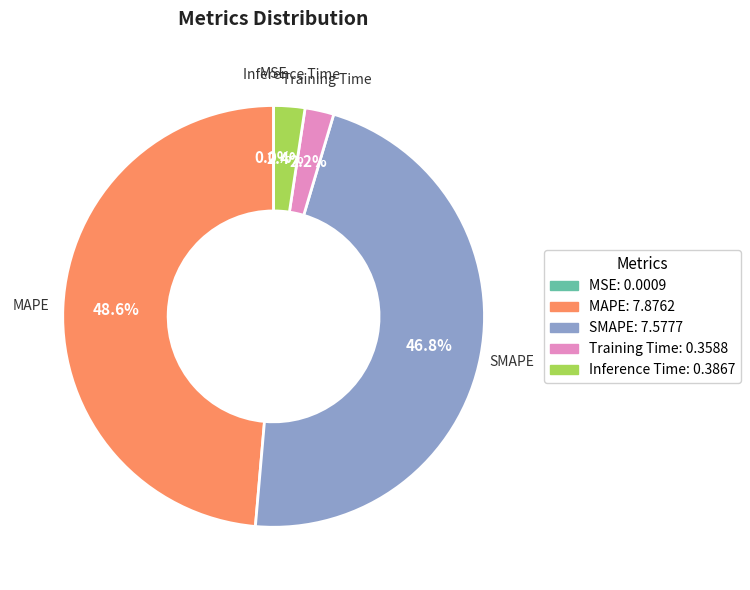

What percentage is NOT represented by MAPE?

51.4%